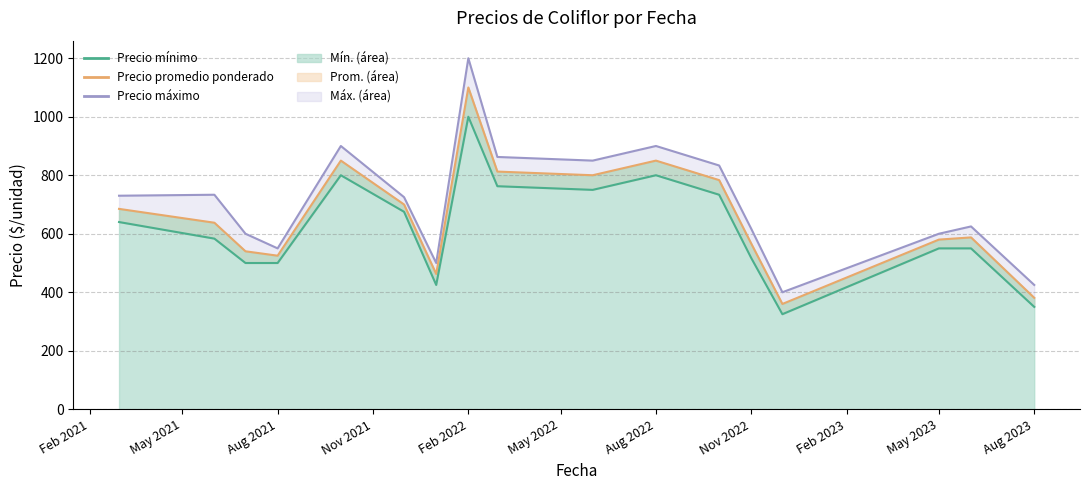

Does the chart have visible grid lines?

Yes